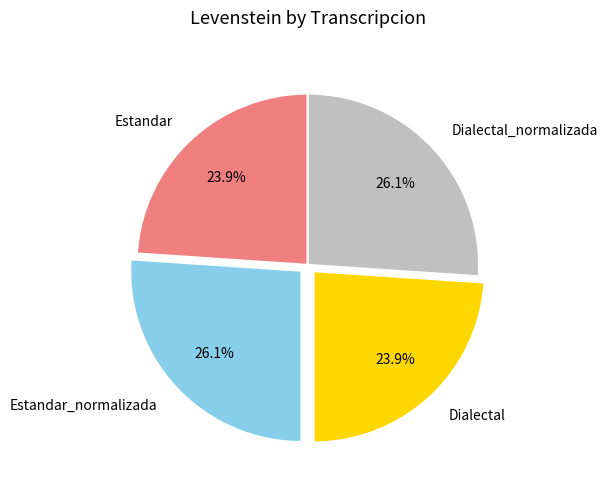

To the nearest percent, what is the average slice percentage?

25%